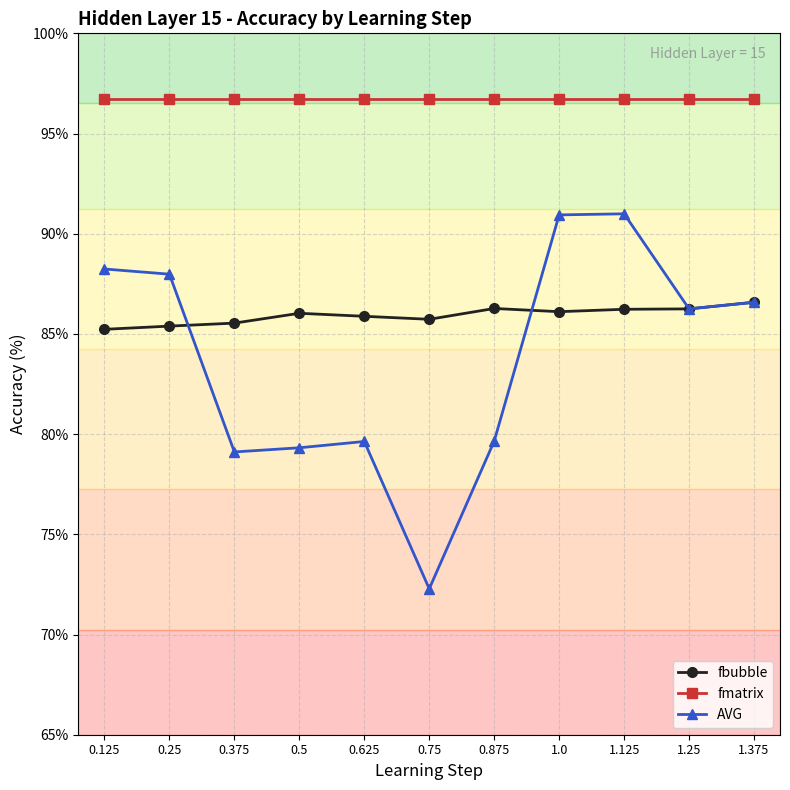

What is the label of the 3rd point from the right?

1.125